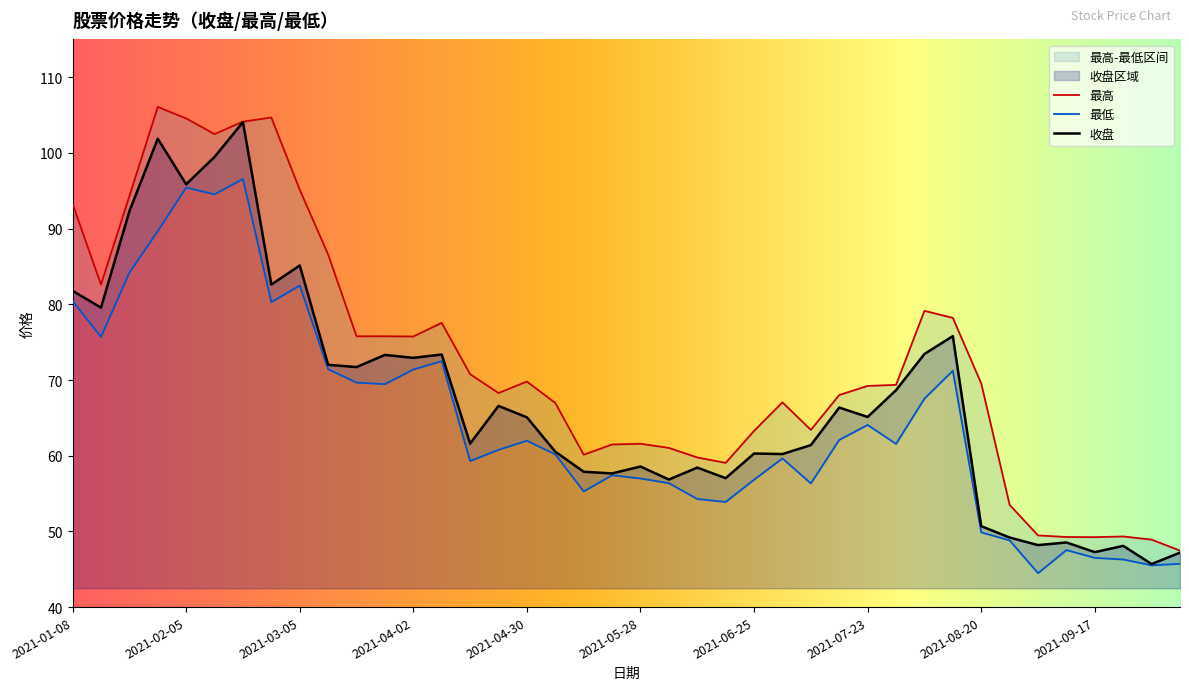

What is the sum of all 收盘 values?

2702.3